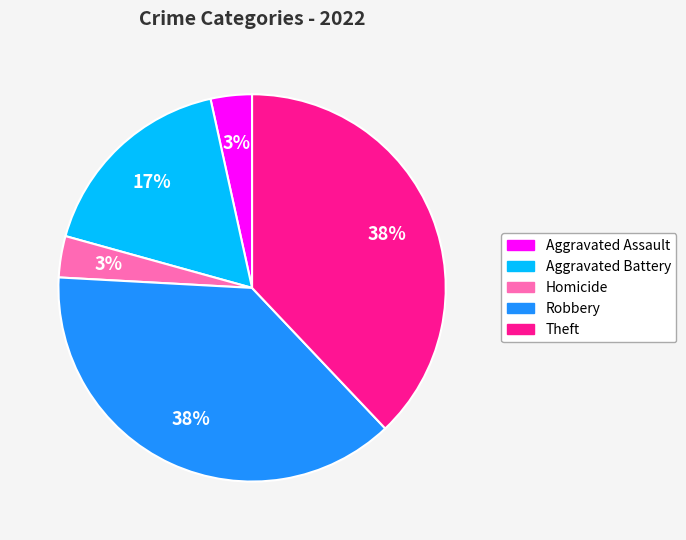

Between Aggravated Battery and Homicide, which is larger?

Aggravated Battery